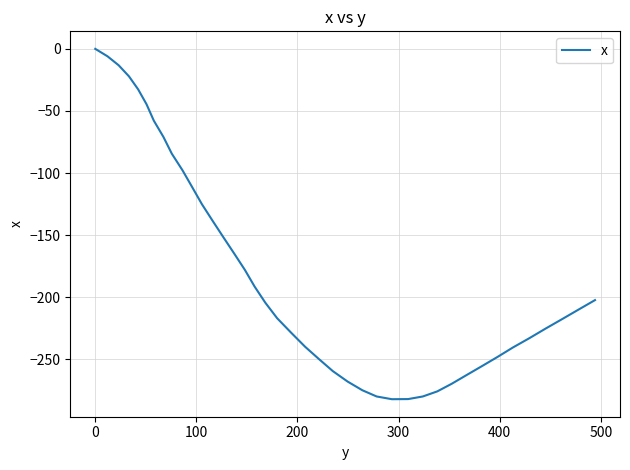

What is the difference between the maximum and minimum values?

282.1